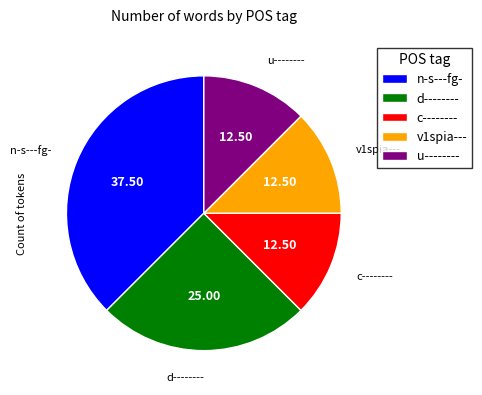

Combined, do d-------- and u-------- account for over 50%?

No